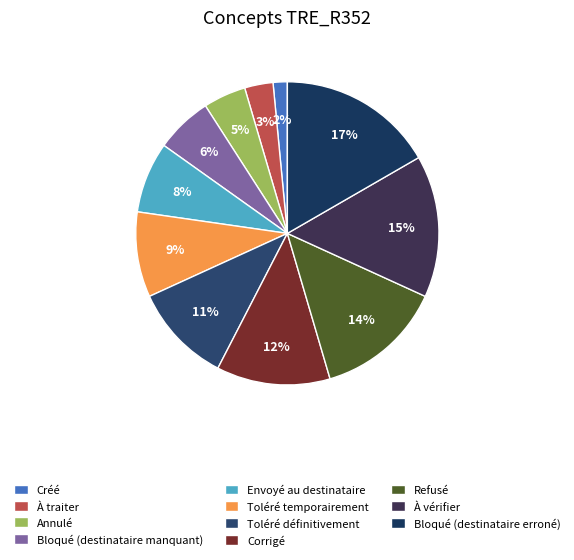

To the nearest percent, what is the difference between the largest and smallest slice percentages?

15%